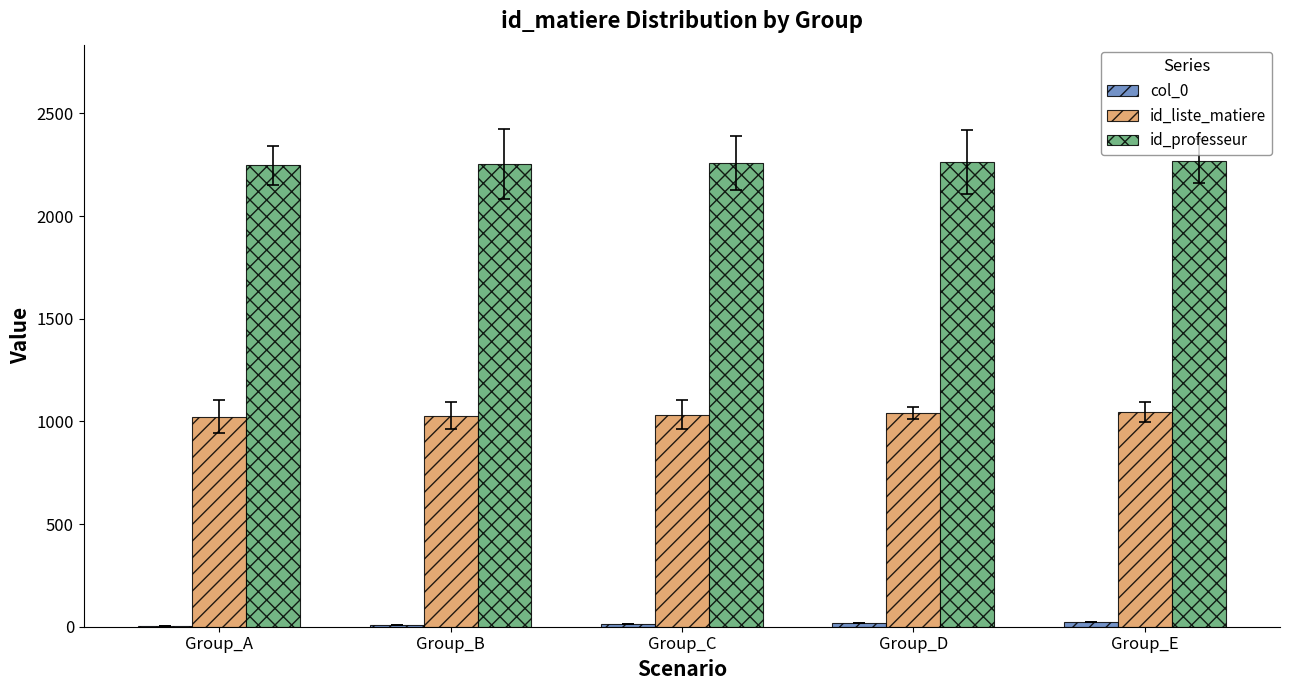

What is the sum of all id_liste_matiere values?

5167.3